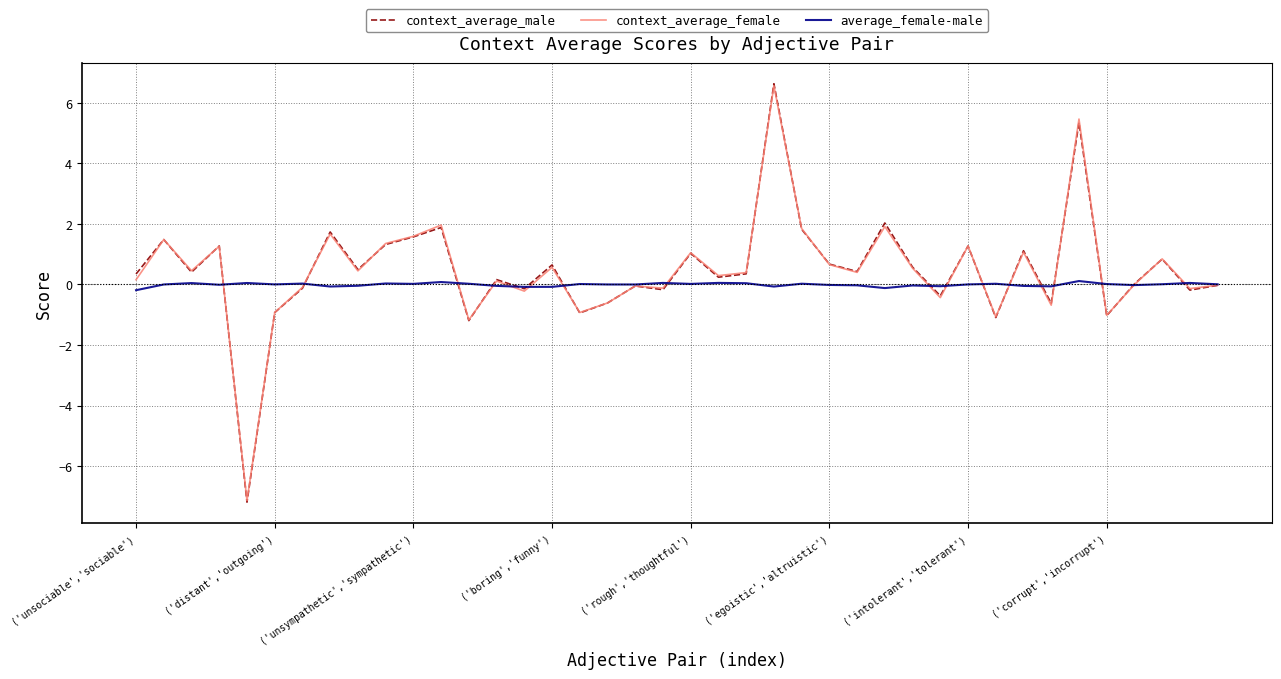

Count the number of data series in this chart.

3